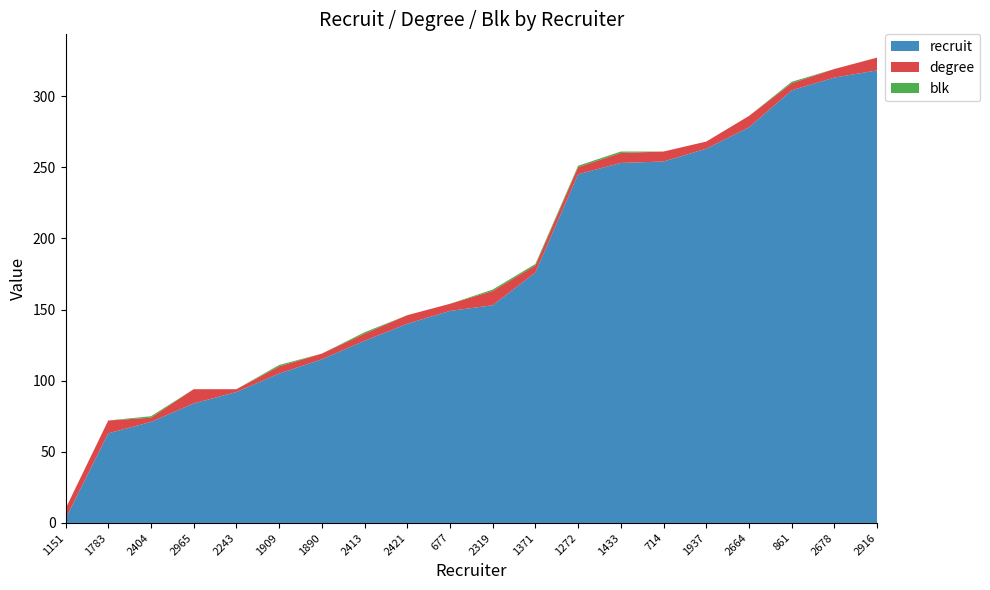

Reading right to left, what are all the values shown in this chart?

recruit: 2916=318	2678=313	861=304	2664=278	1937=263	714=254	1433=253	1272=245	1371=176	2319=153	677=149	2421=140	2413=128	1890=115	1909=105	2243=92	2965=84	2404=71	1783=63	1151=3
degree: 2916=9	2678=6	861=5	2664=8	1937=5	714=7	1433=7	1272=5	1371=5	2319=10	677=5	2421=6	2413=5	1890=4	1909=5	2243=2	2965=10	2404=3	1783=9	1151=7
blk: 2916=0	2678=0	861=1	2664=0	1937=0	714=0	1433=1	1272=1	1371=1	2319=1	677=0	2421=0	2413=1	1890=0	1909=1	2243=0	2965=0	2404=1	1783=0	1151=0